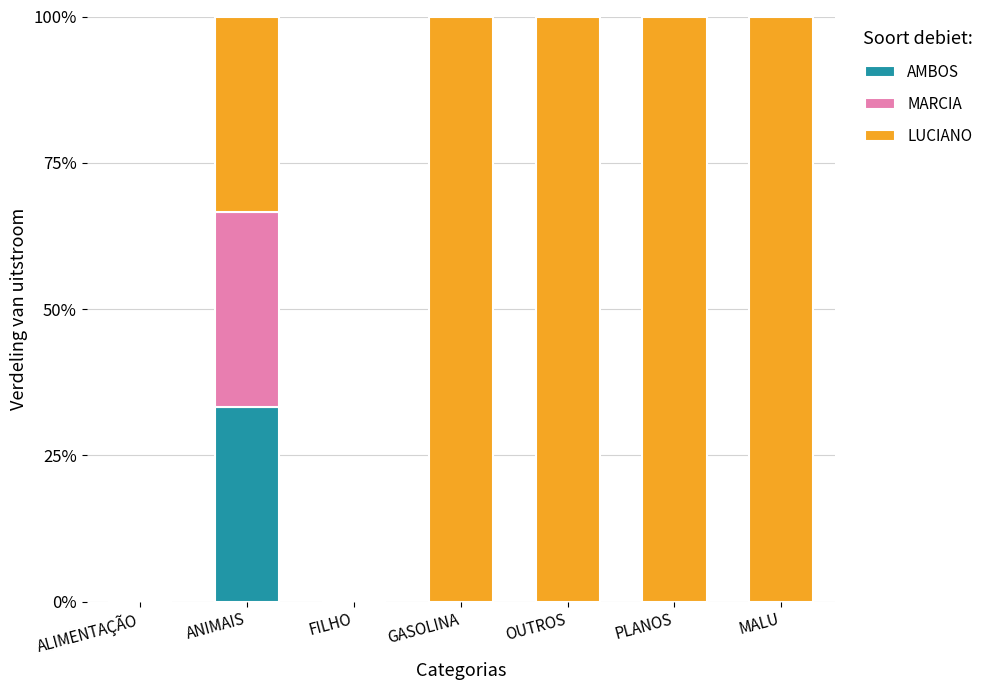

True or false: AMBOS has a value of 0.0 at GASOLINA.

True